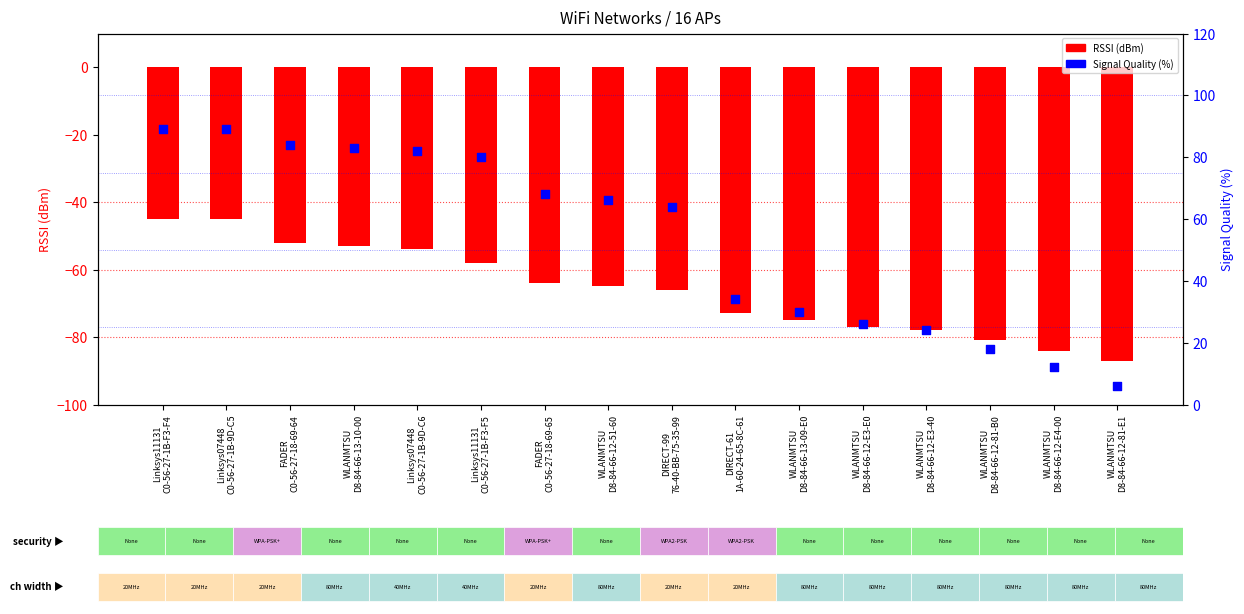

At how many categories does at least one series exceed -13?

16